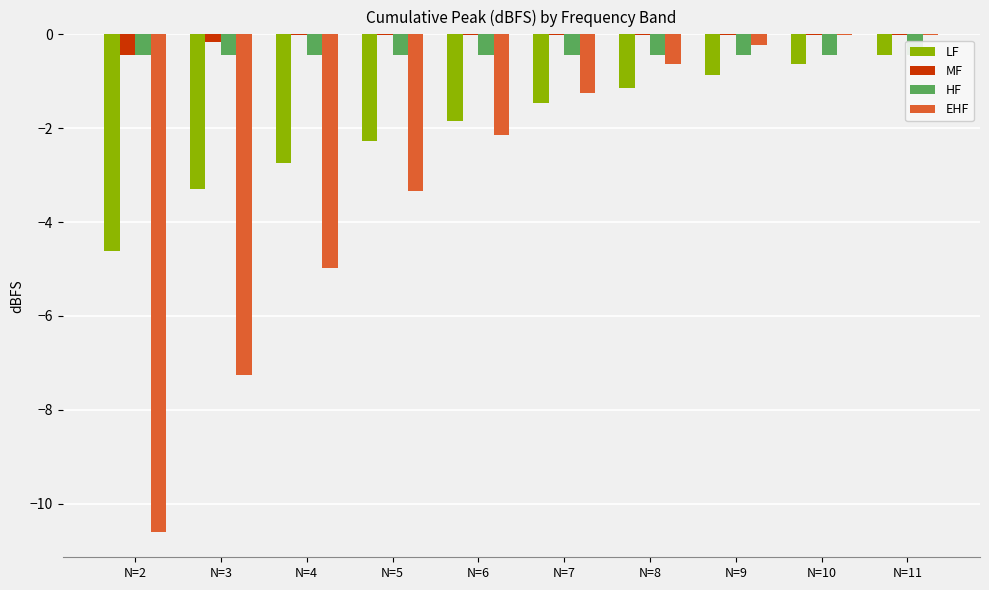

Which series changed the most between N=7 and N=11?

EHF